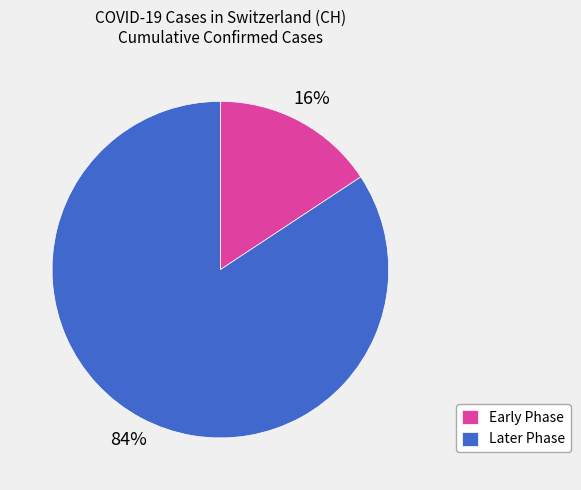

Is it true that Later Phase is 76% of the pie?

False